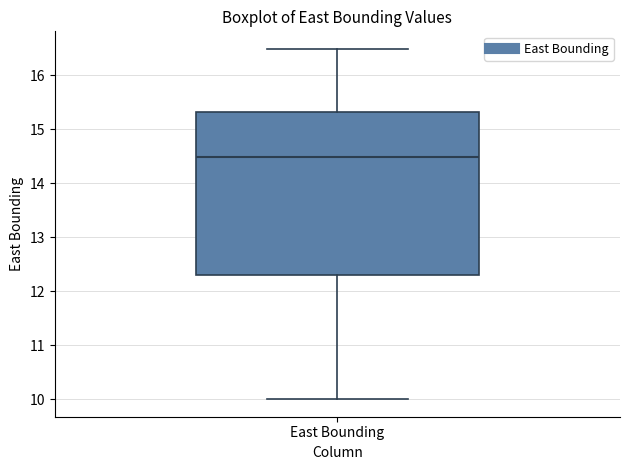

Where does the median line of the box for East Bounding sit on the y-axis? The values are not printed on the chart, so give them approximately, as read against the axis.

14.5